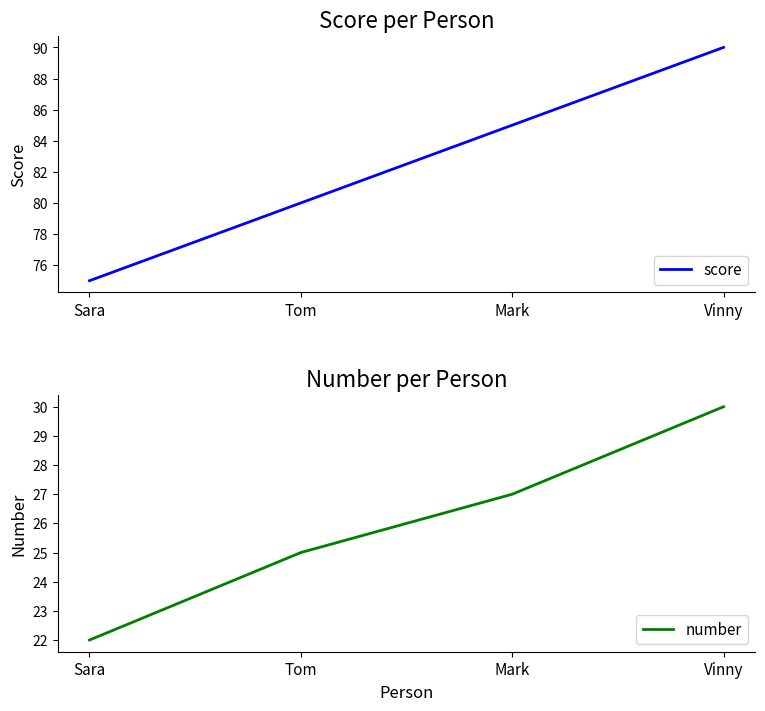

At which label does score reach its minimum?

Sara